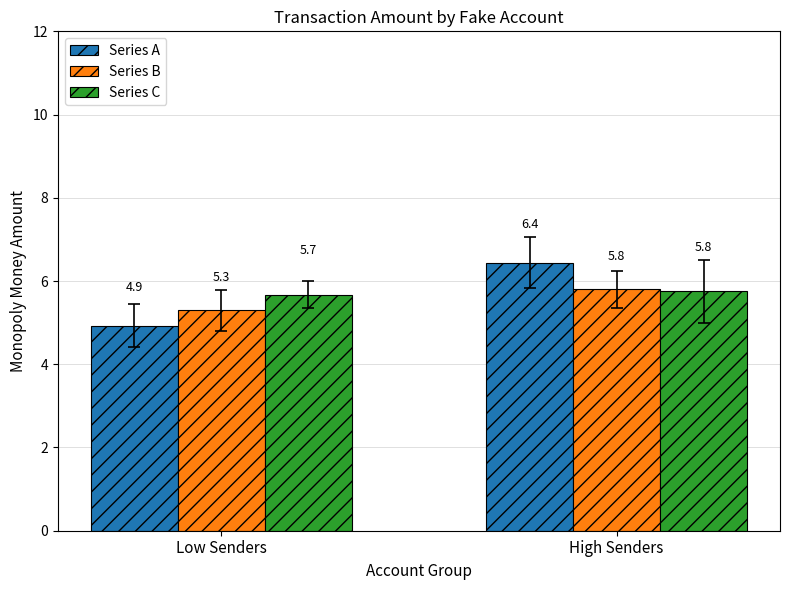

What is the label of the 2nd bar from the right?

Low Senders